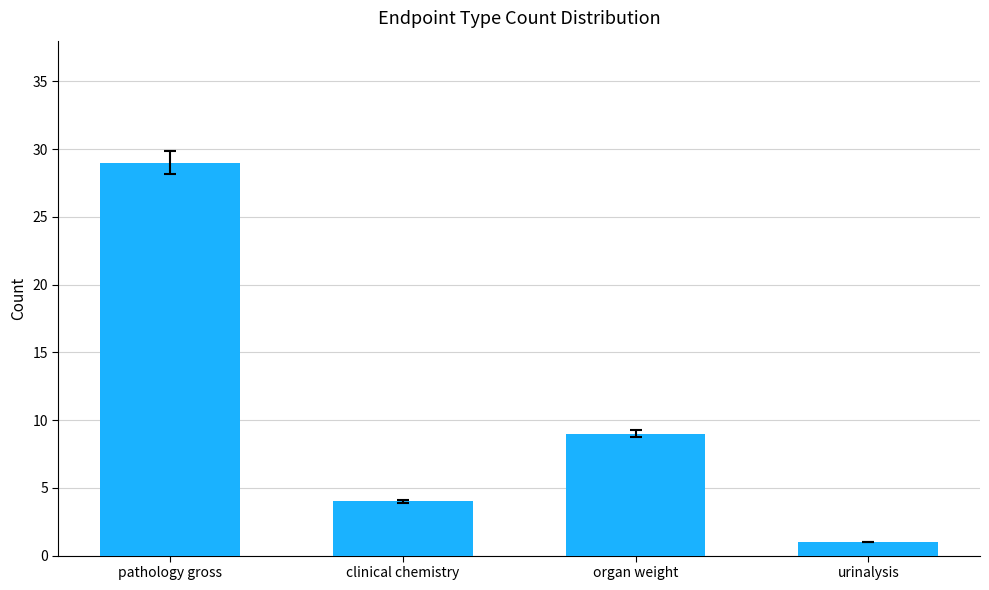

Reading left to right, list all the values displayed in this chart.

29	4	9	1